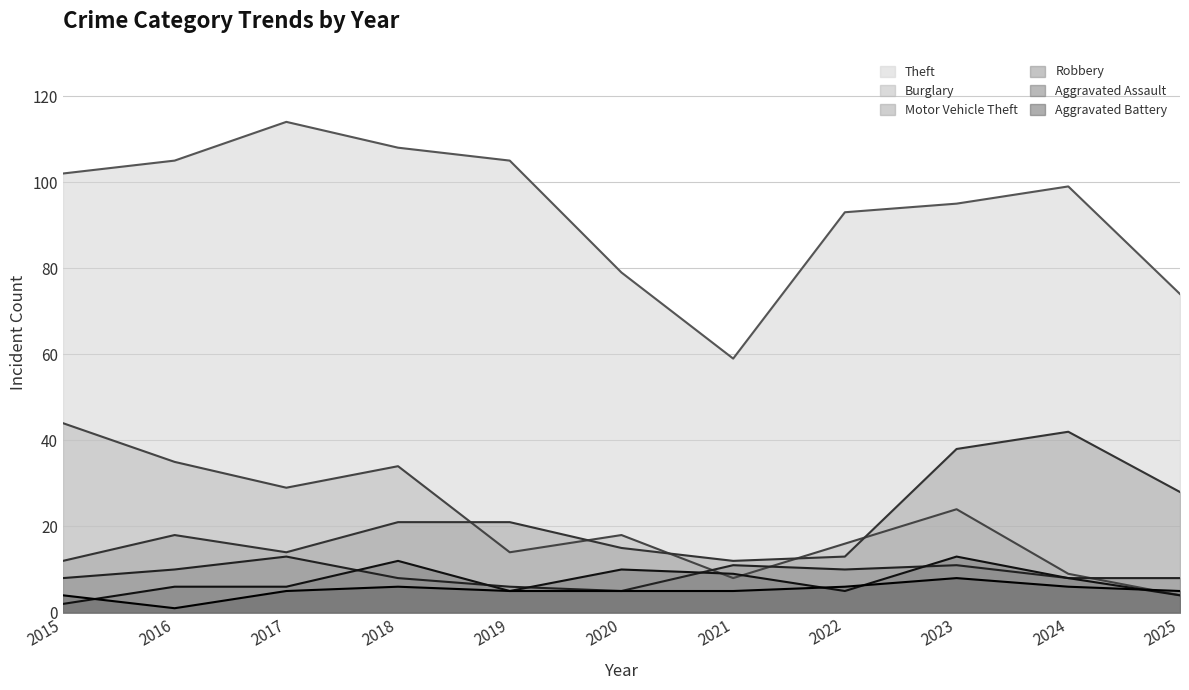

Which series has the widest spread of values?

Theft